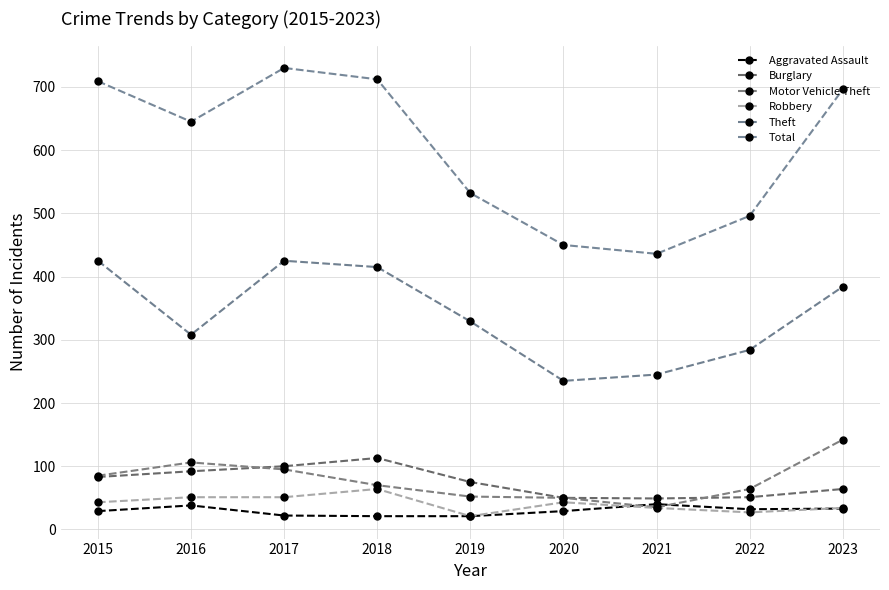

How many distinct data groups are displayed?

6